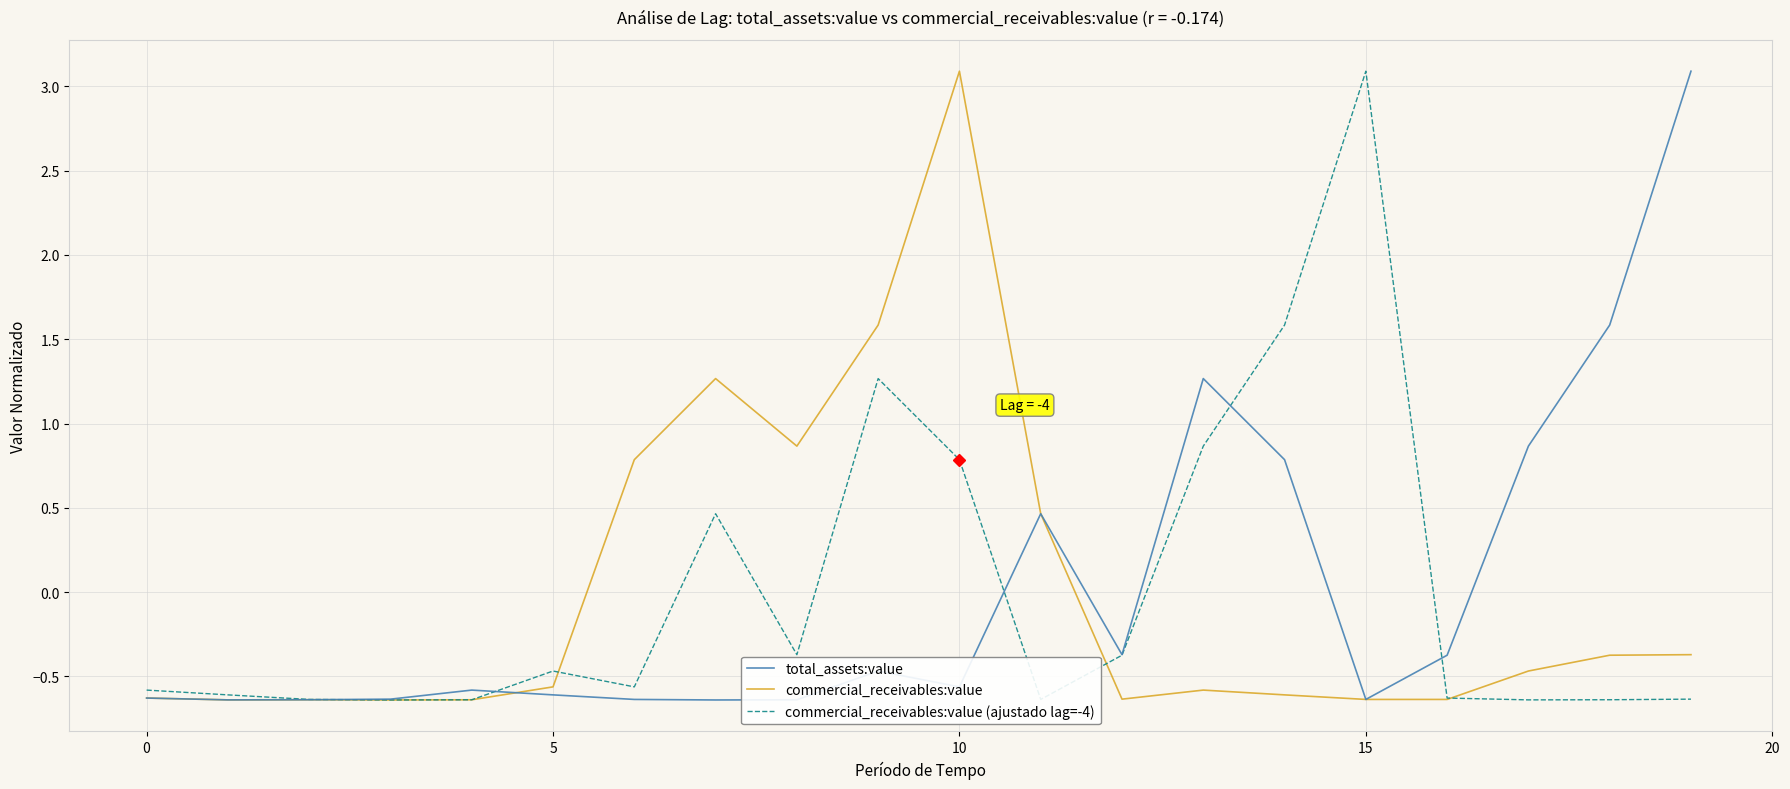

What is the difference between the second highest and minimum values in the commercial_receivables:value (ajustado lag=-4) series?

2.2